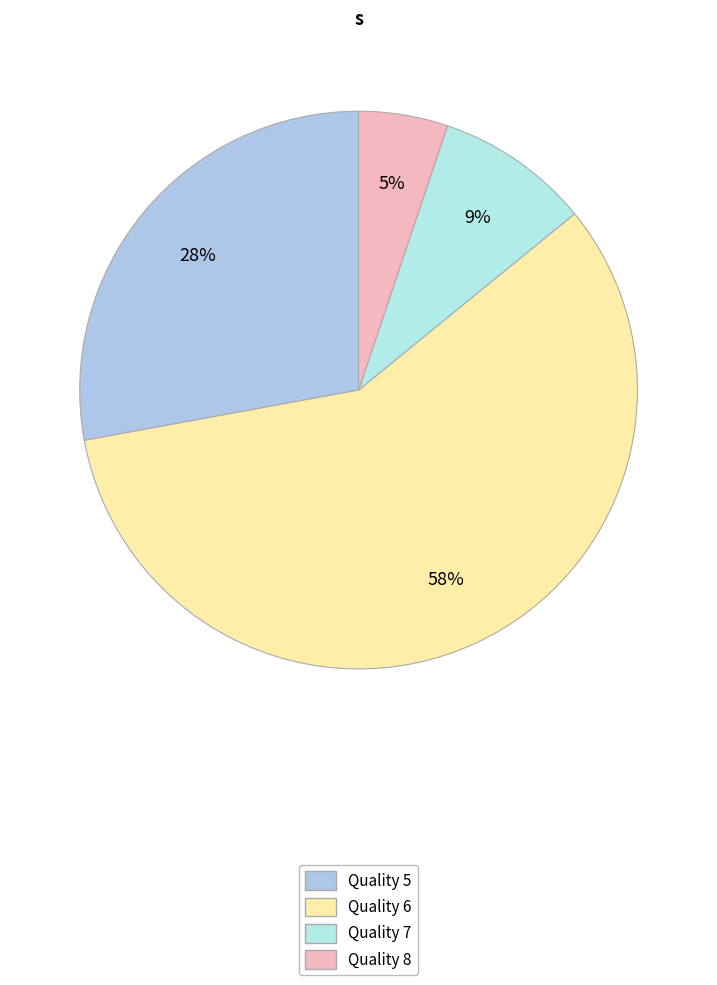

How many slices are in this pie chart?

4